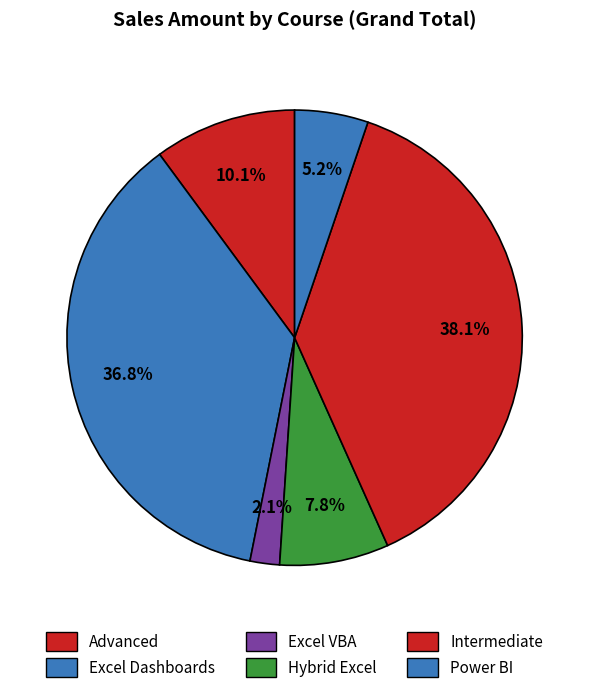

To the nearest percent, what portion does Hybrid Excel represent?

8%